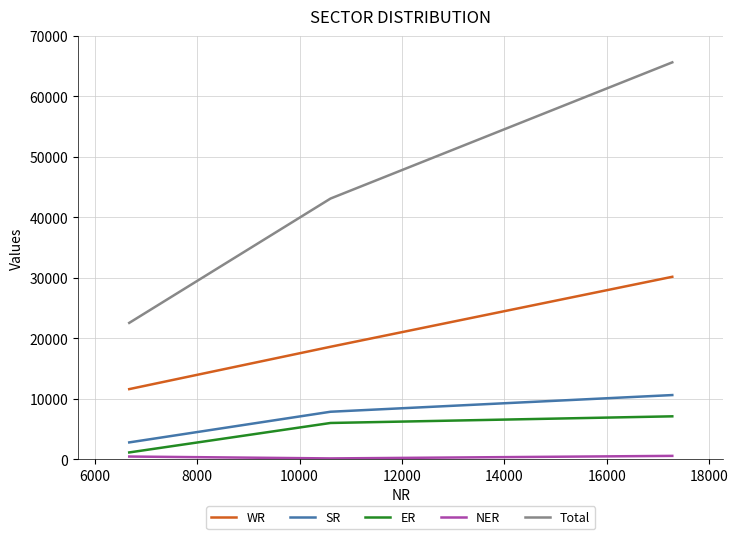

What is the average value of the SR series?

7061